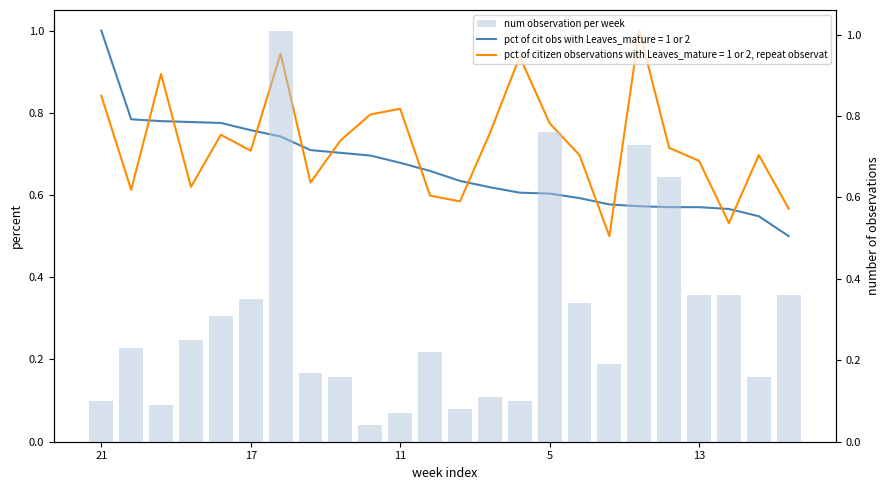

Read the value at 22.

0.2